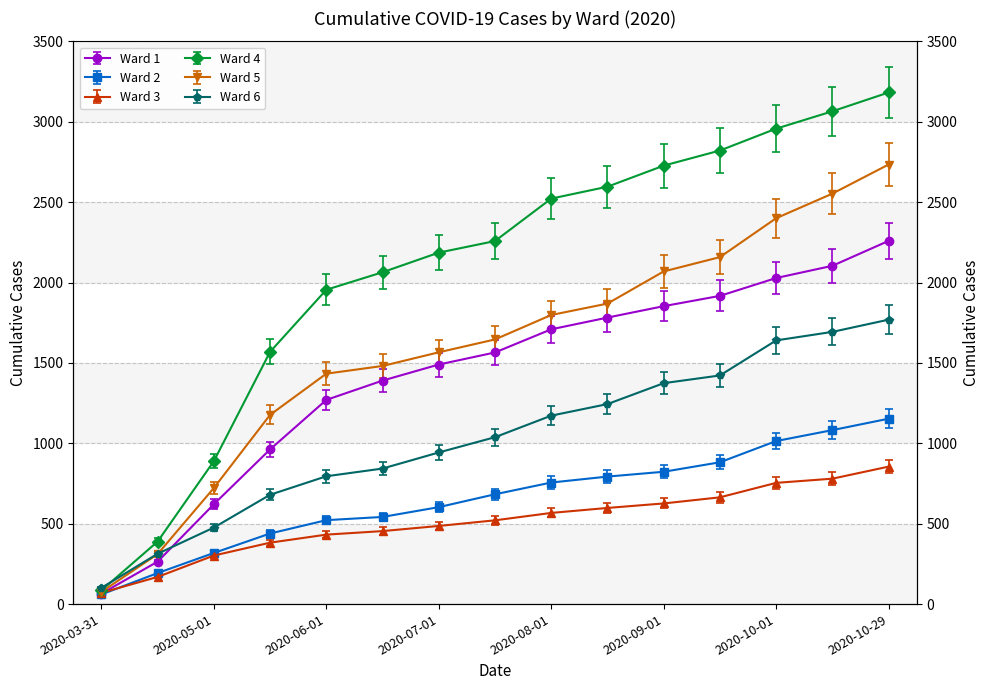

What is the difference between the maximum and minimum values in the Ward 6 series?

1668.0